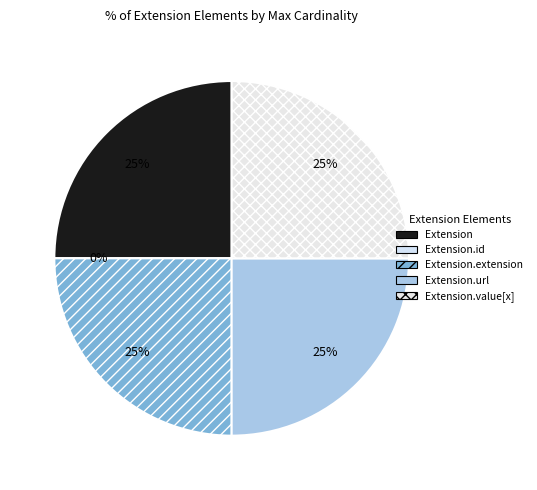

Rank the categories by value from highest to lowest.

Extension, Extension.extension, Extension.url, Extension.value[x], Extension.id